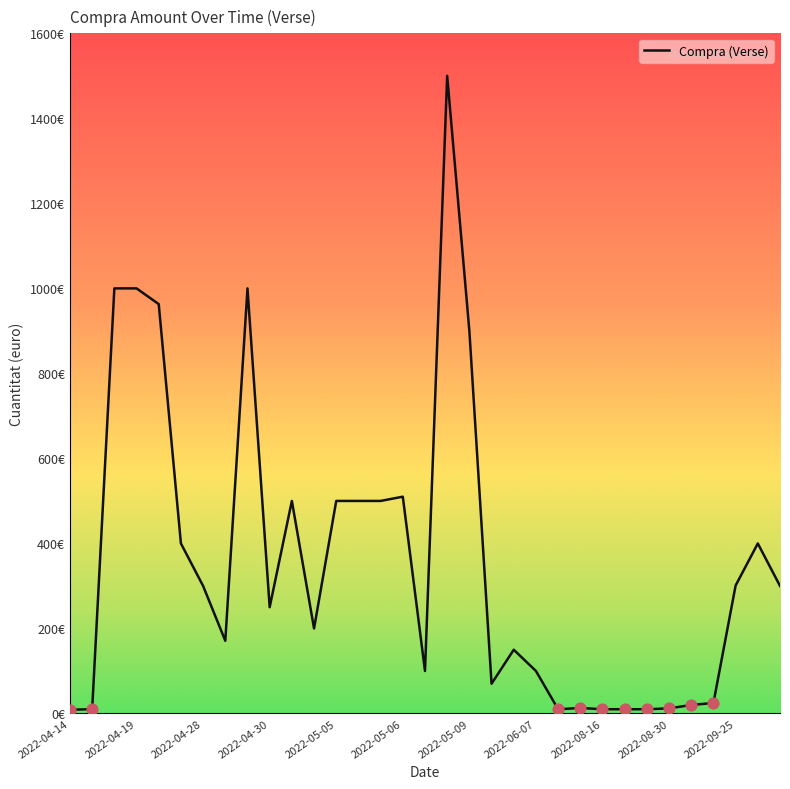

Is this an area chart (filled region under the line)?

No